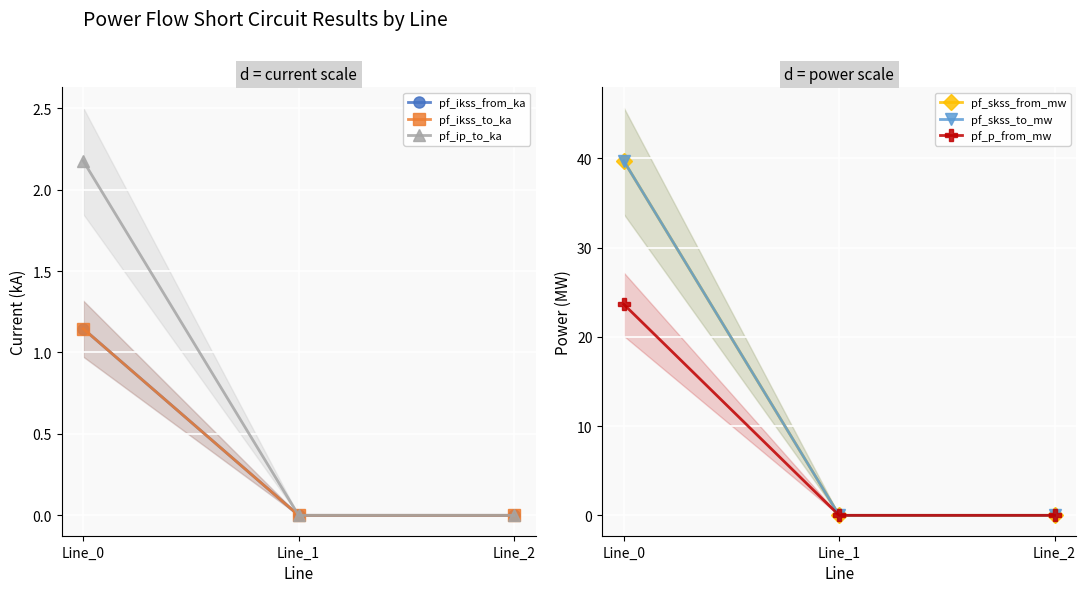

Does the chart display data point markers on the line(s)?

Yes